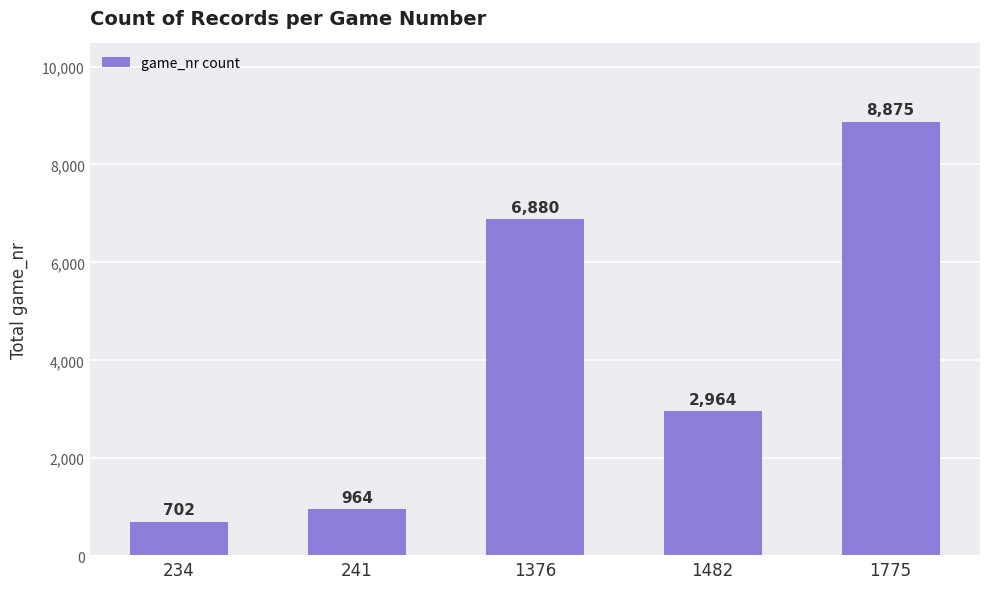

Between 241 and 1775, which is larger?

1775